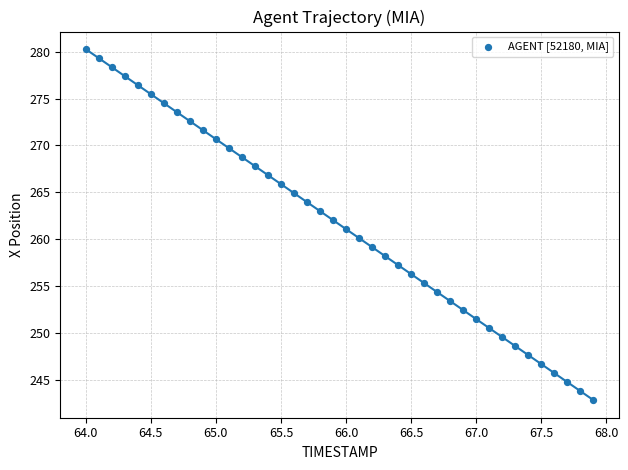

What is the range of X values (max minus min)?

3.9